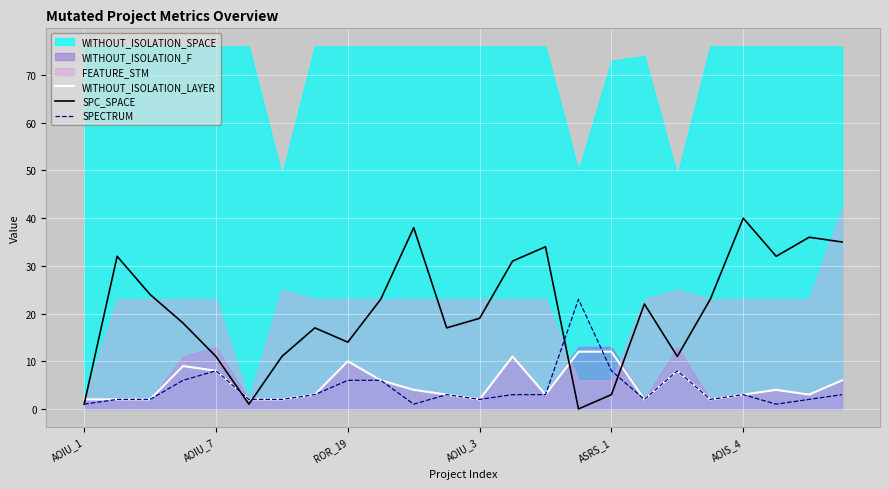

Which category has the highest value in the SPC_SPACE series?

AOIS_4